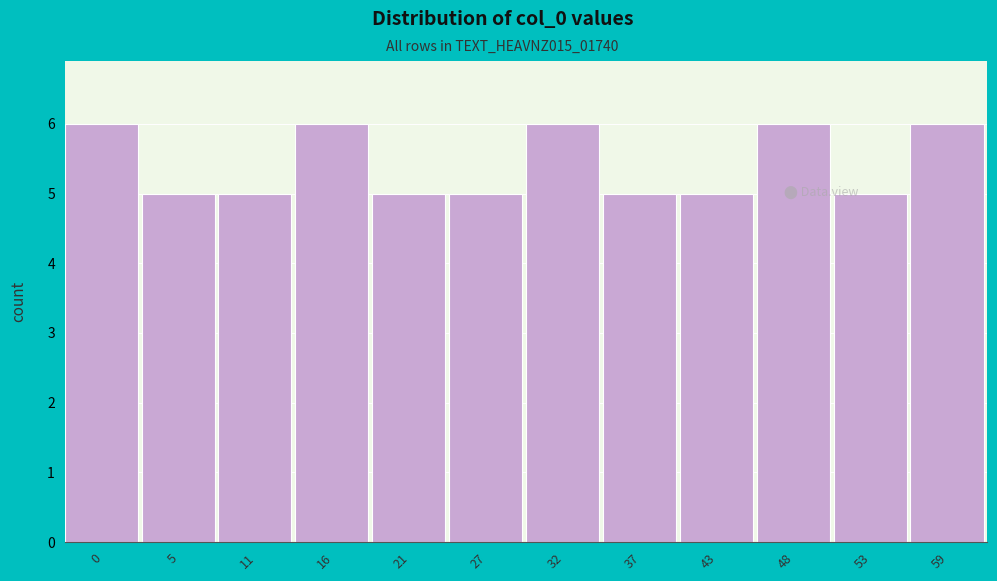

Reading left to right, extract all data points from this chart.

6	5	5	6	5	5	6	5	5	6	5	6